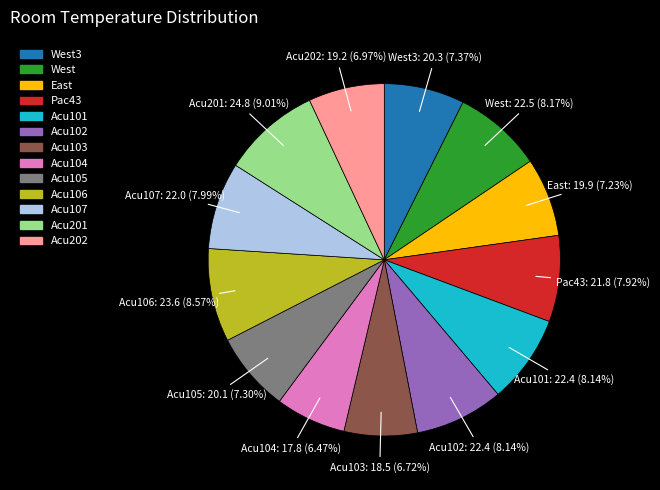

To the nearest percent, what is the combined percentage of West and Acu104?

15%